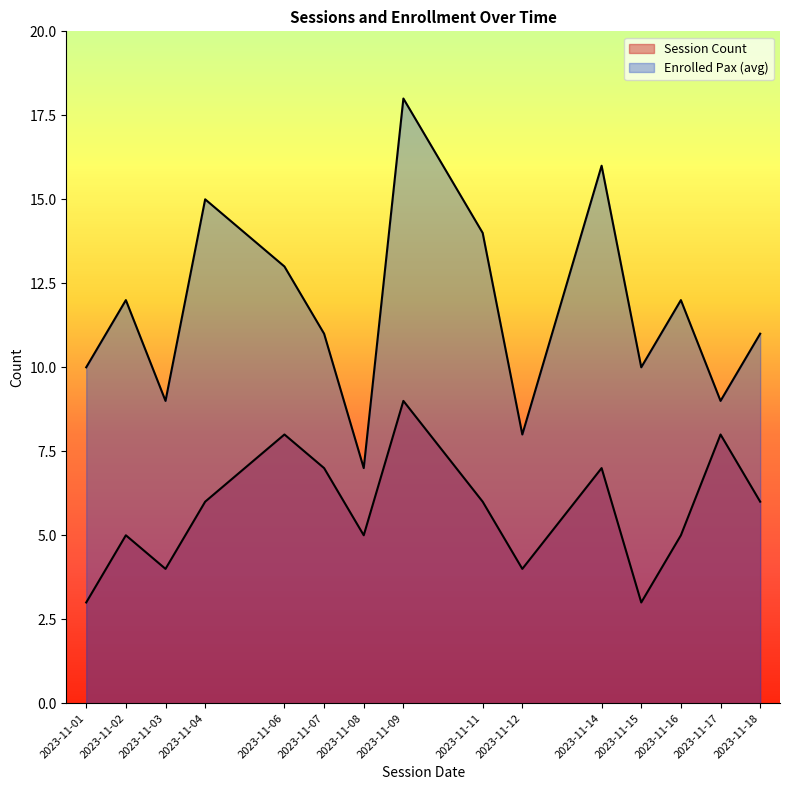

At which category does the chart reach its peak across all series?

2023-11-09